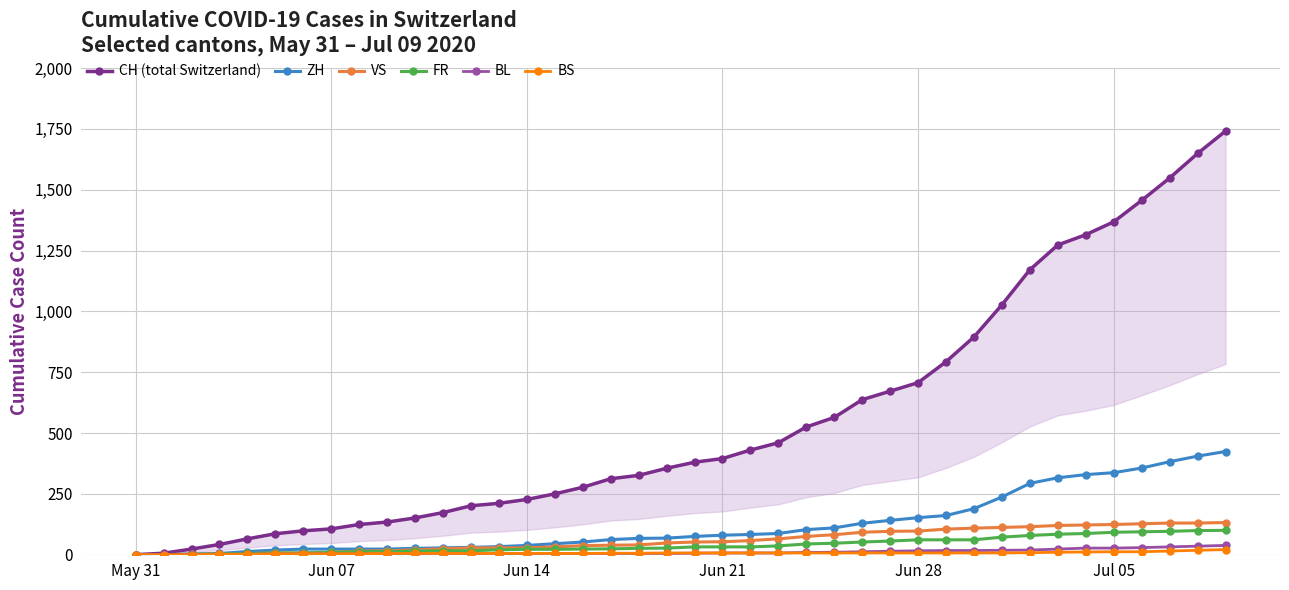

Which category has the lowest value across all series?

May 31